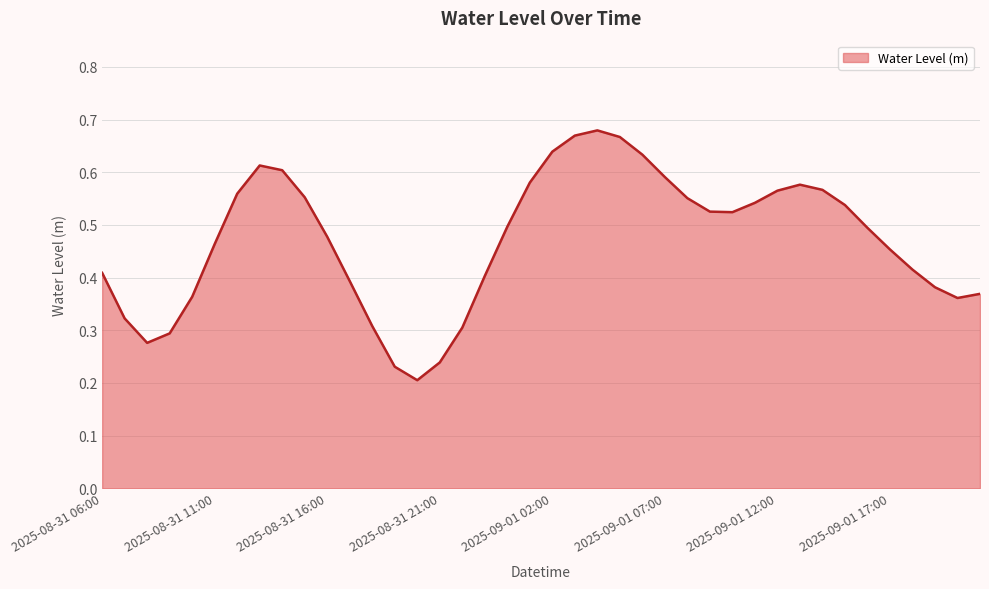

Where is the first local minimum?

2025-08-31 08:00